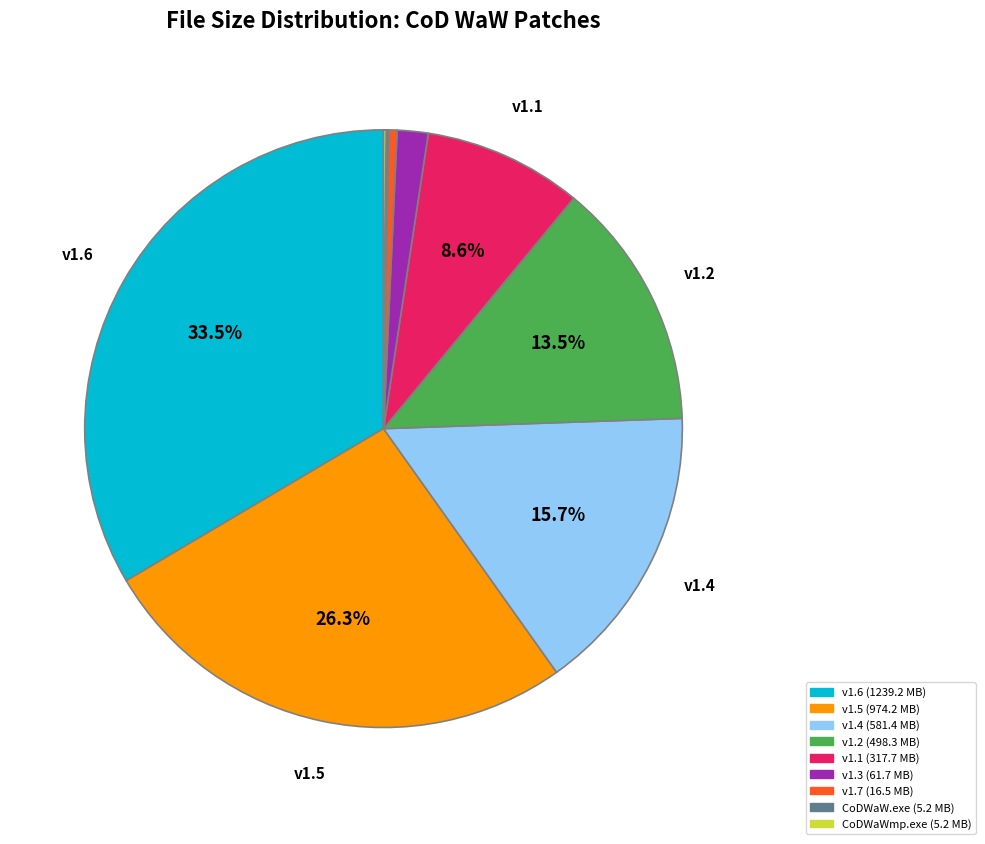

Does any single category account for the majority?

No